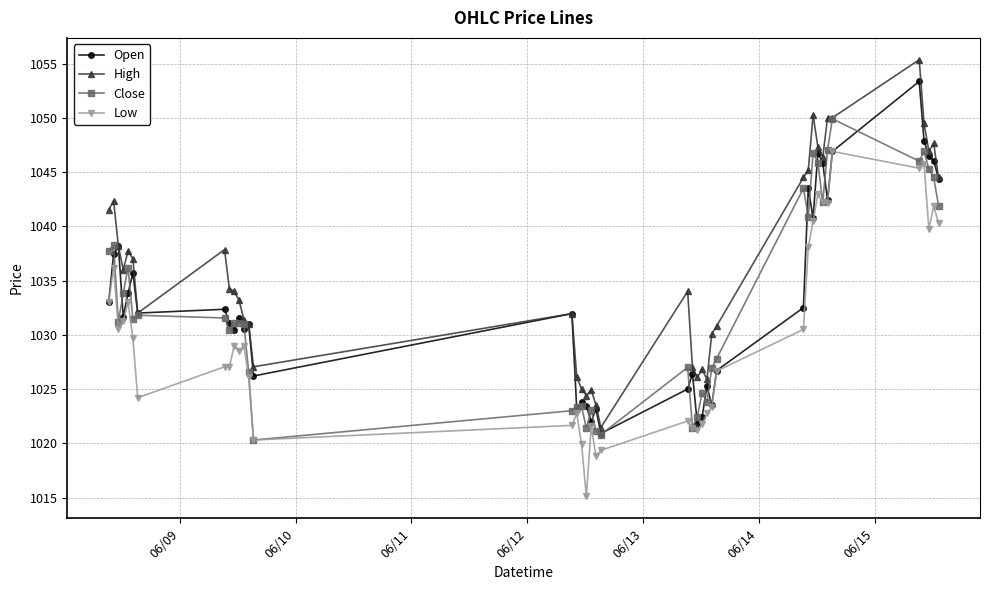

True or false: Low and High intersect in this chart.

False